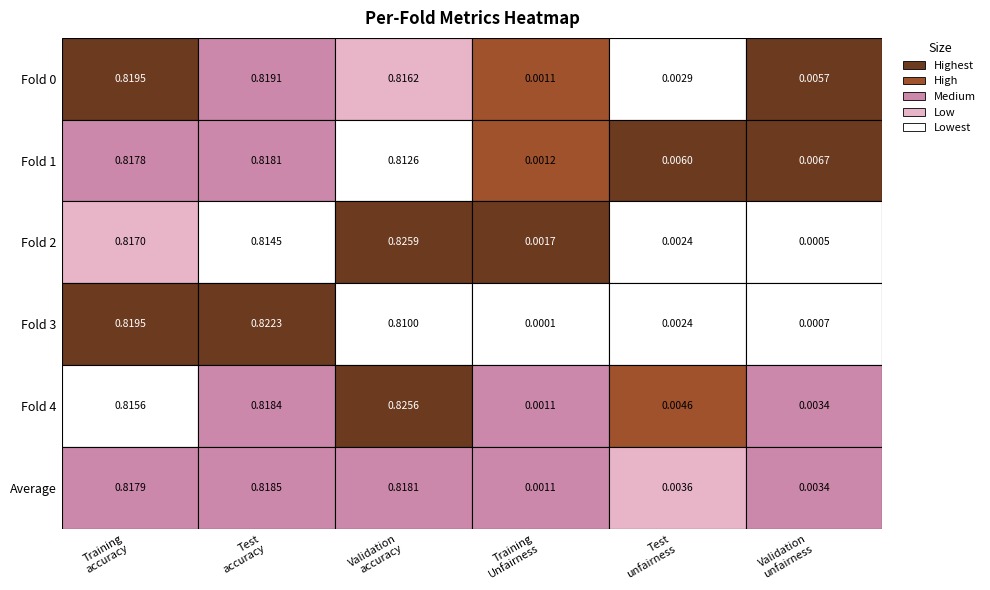

Rank the categories by Training Unfairness value from highest to lowest.

2, 1, 0, 4, 5, 3